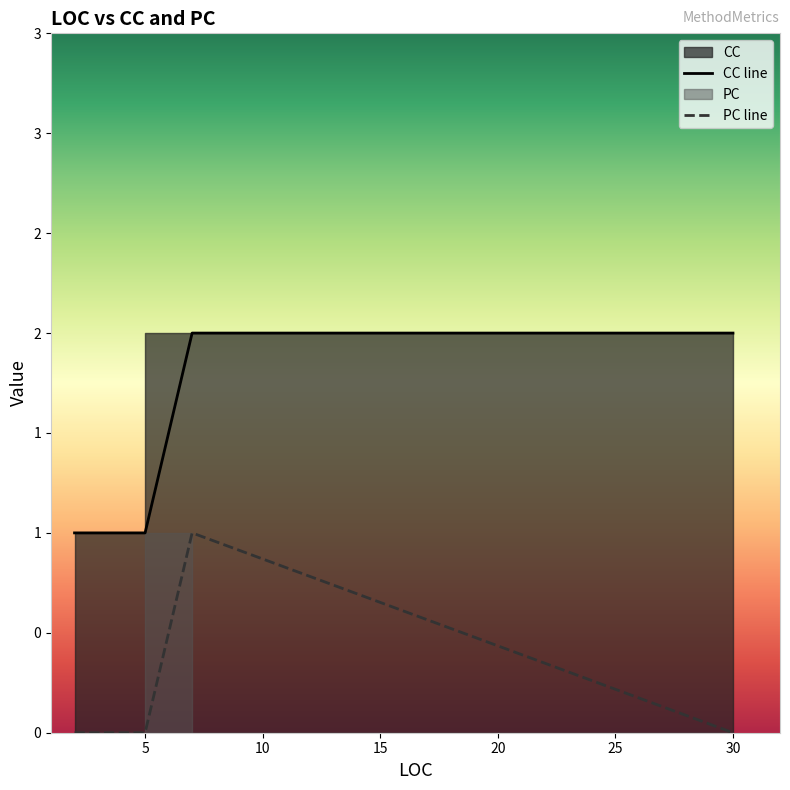

What is the sum of the CC values at 5 and 30?

3